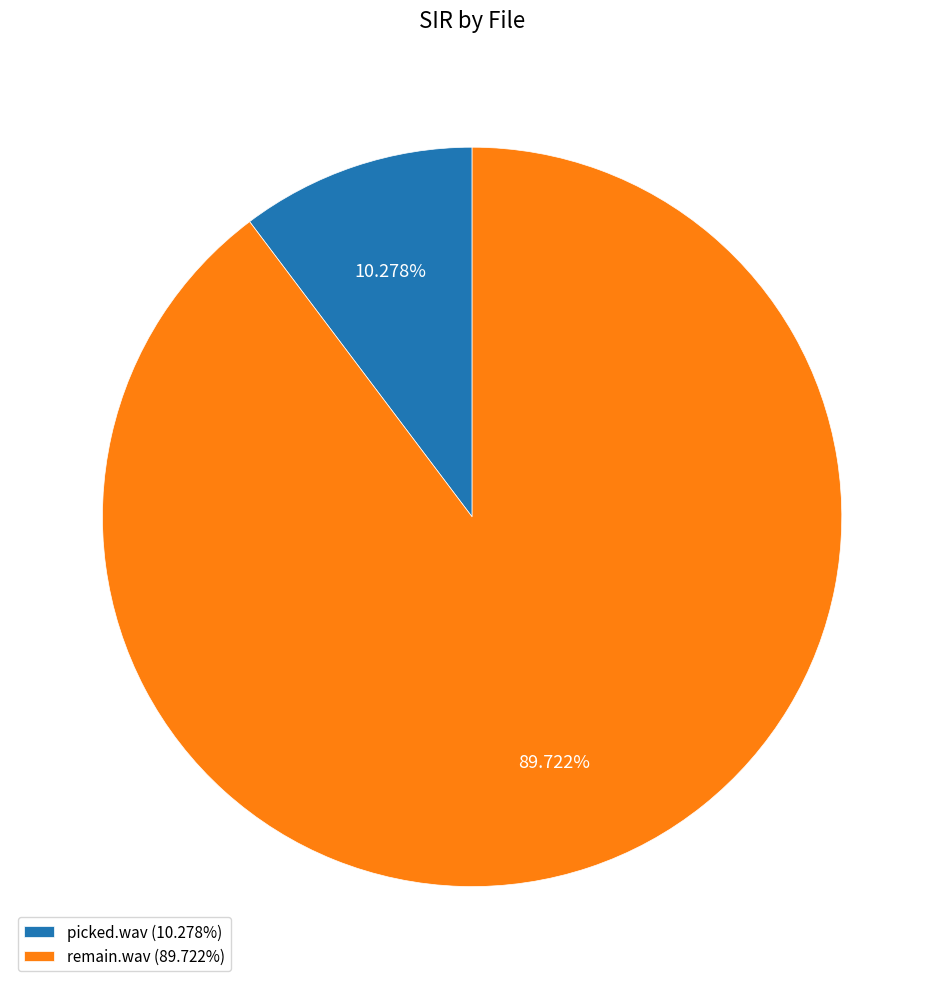

To the nearest percent, what is the difference between the largest and smallest slice percentages?

79%